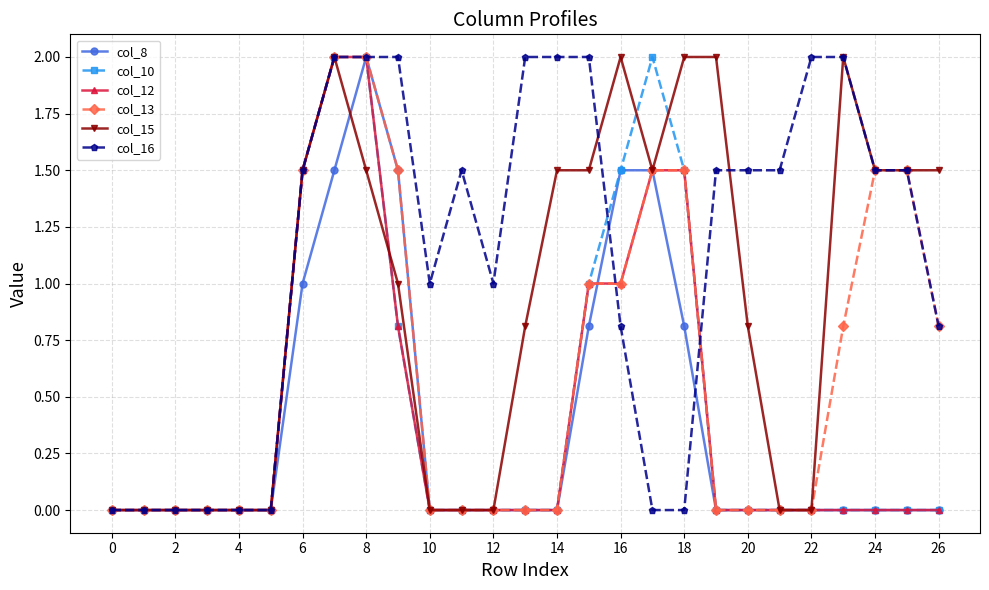

How many series are shown in this chart?

6